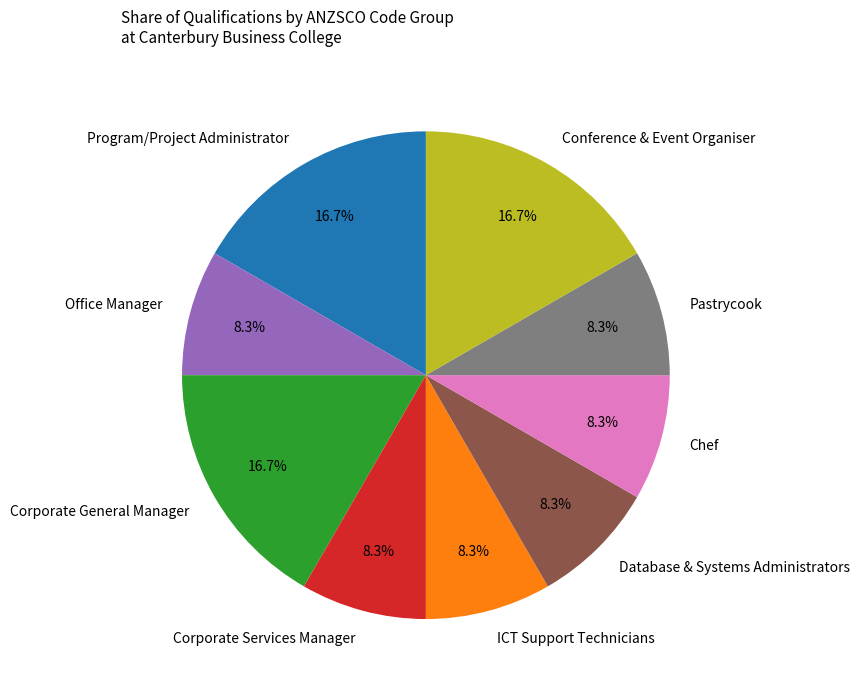

Approximately how many times larger is the value at Pastrycook compared to Chef?

1.0